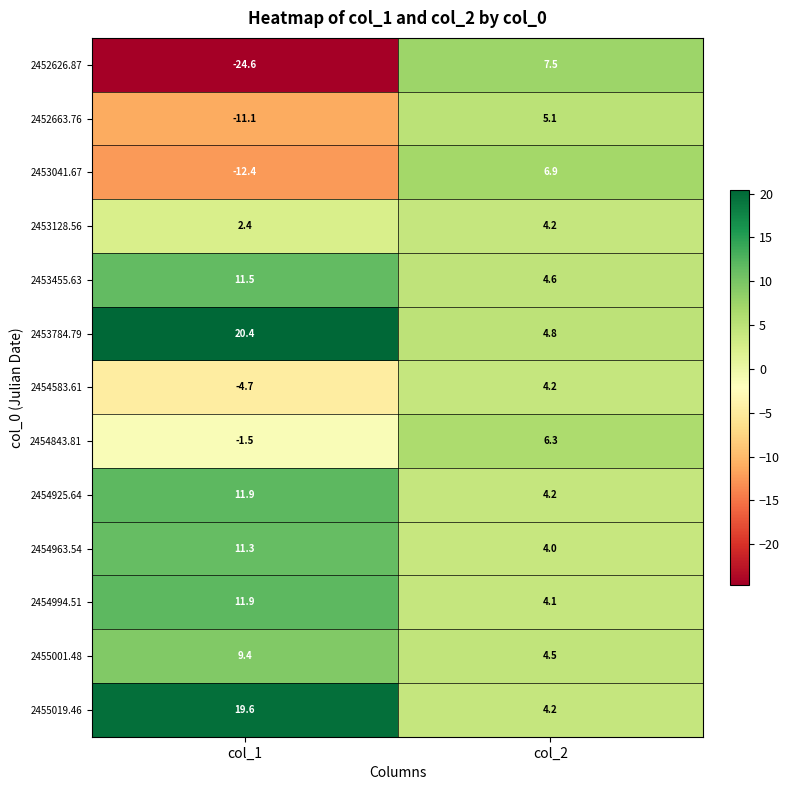

Which series has the largest total across all categories?

2453784.79